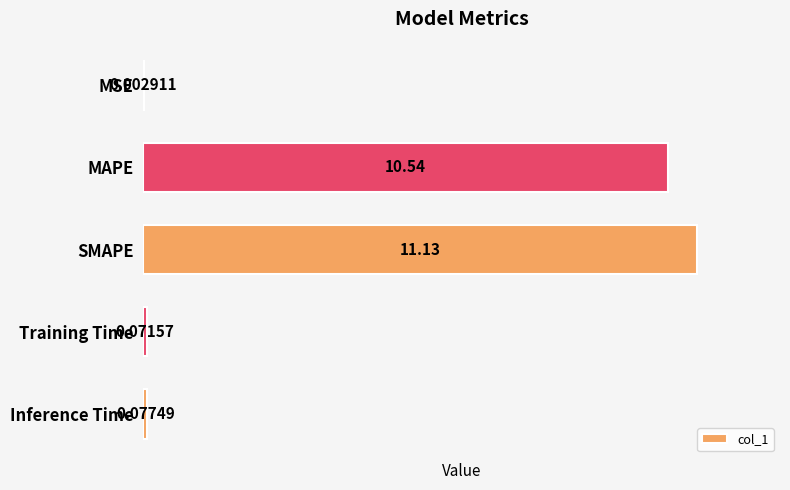

Where is the data nearest to the value 5?

Inference Time